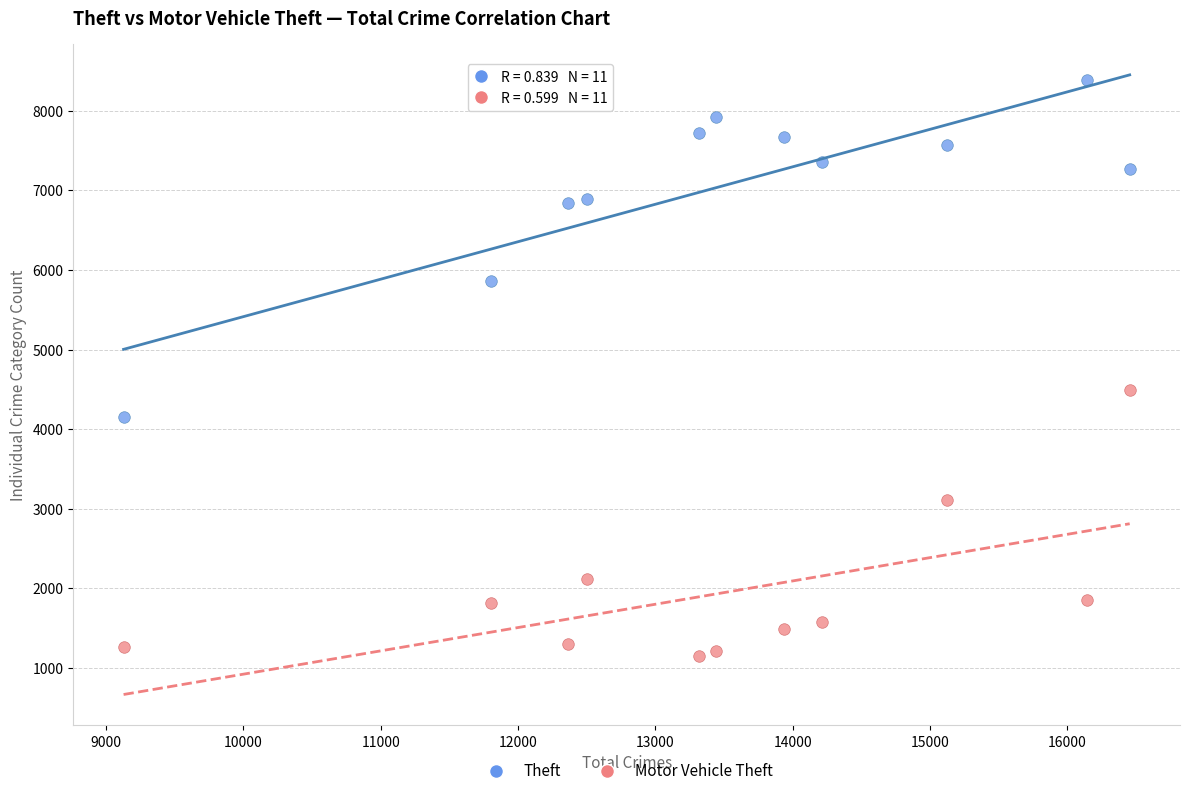

Across all data points, what is the range of X values (max minus min)?

7326